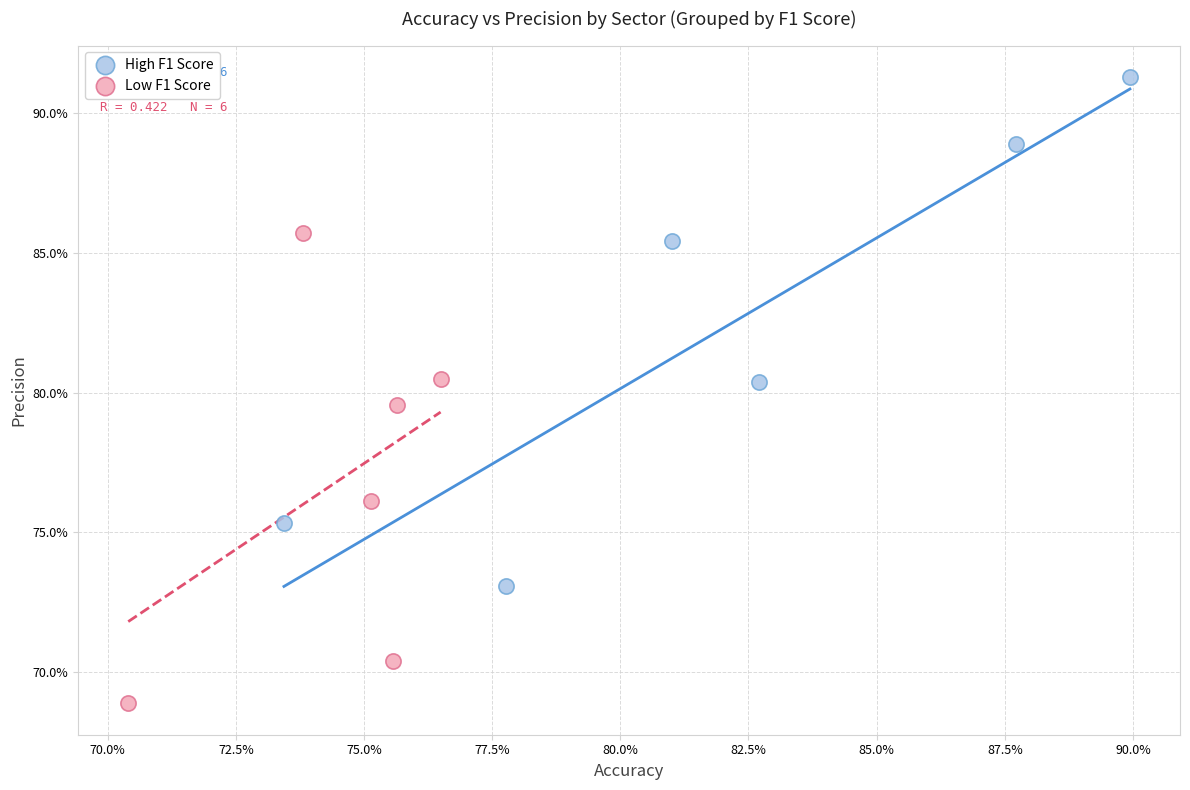

Which series contains the highest Y value?

High F1 Score